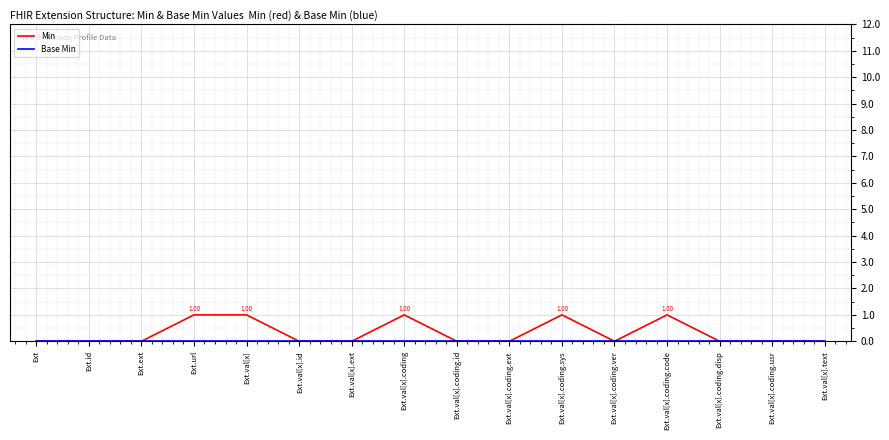

How many Min values are between 0 and 1?

16